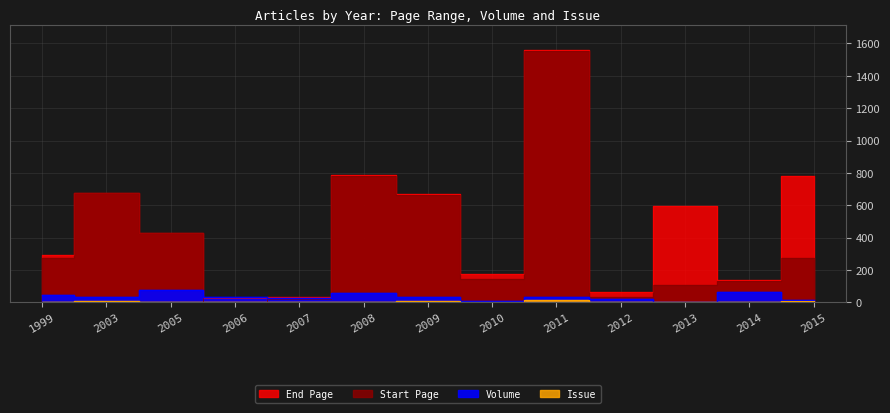

What is the difference between the highest and lowest values at 2014?

136